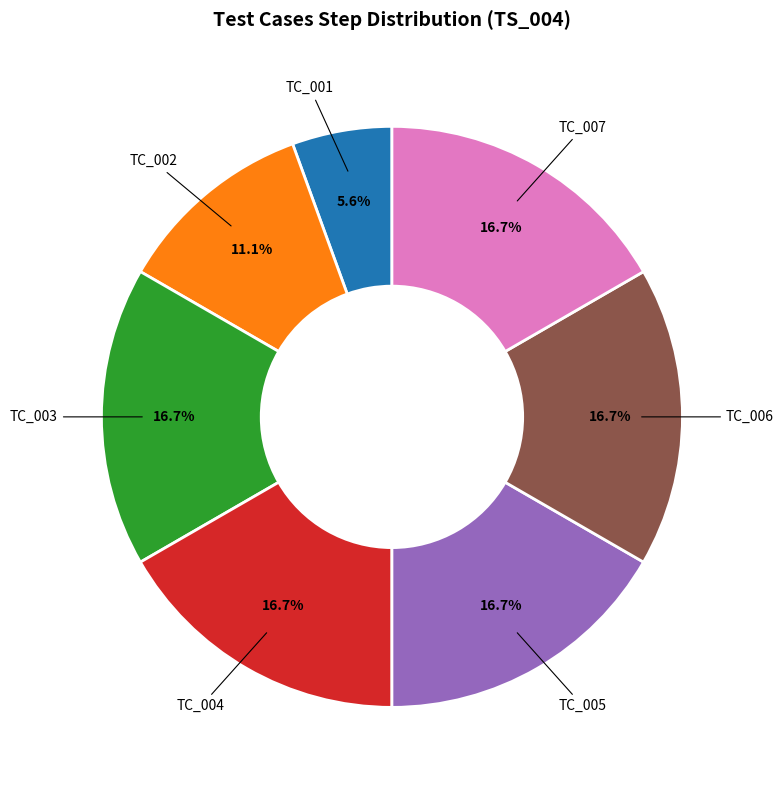

Which category has the smallest portion of the pie?

TC_001